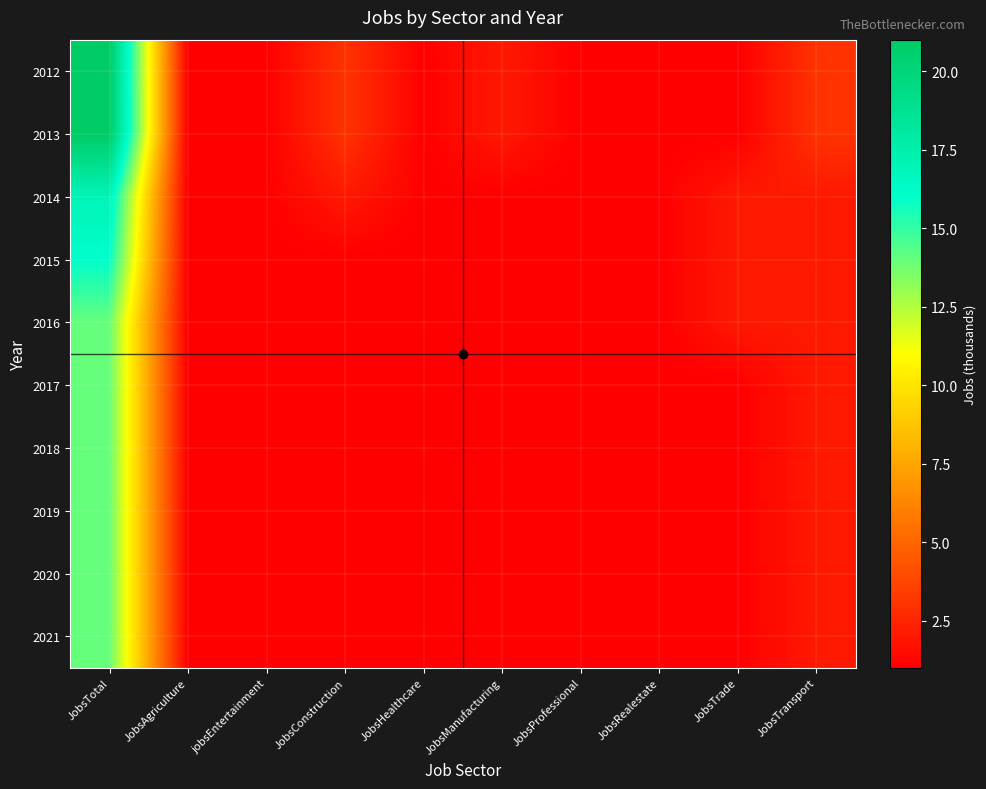

Between JobsAgriculture and JobsTrade, which is larger?

JobsAgriculture